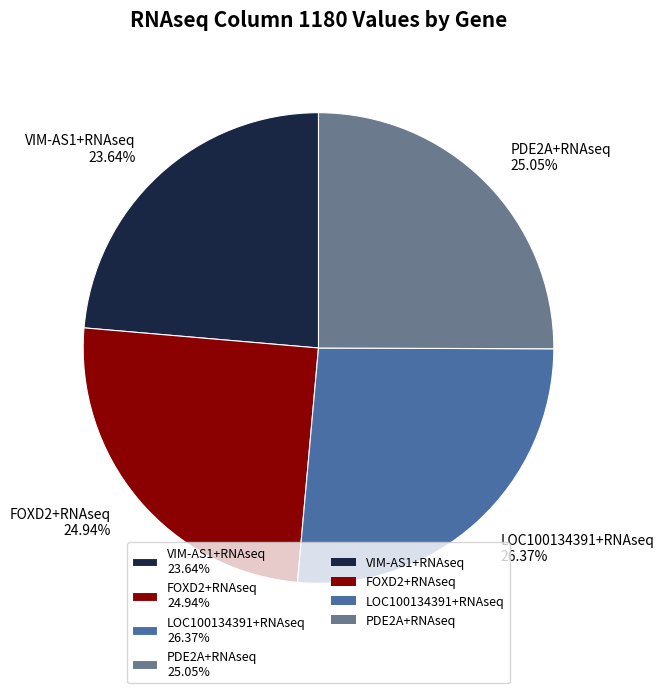

To the nearest percent, what portion does LOC100134391+RNAseq represent?

26%